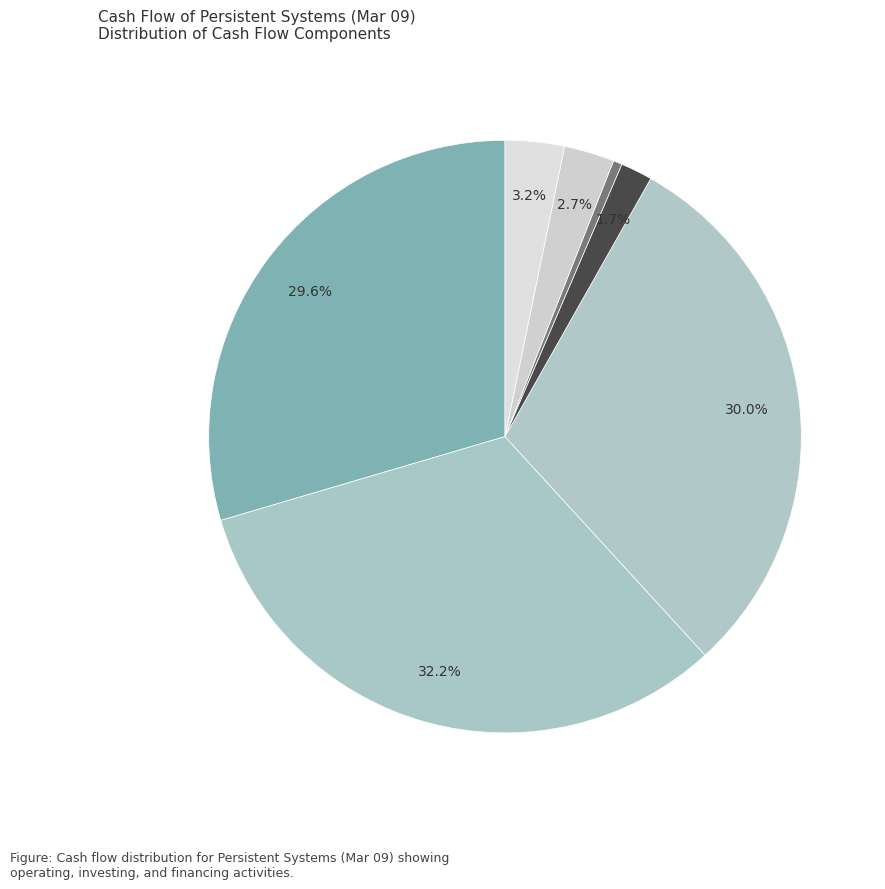

Count the number of slices in the pie.

7